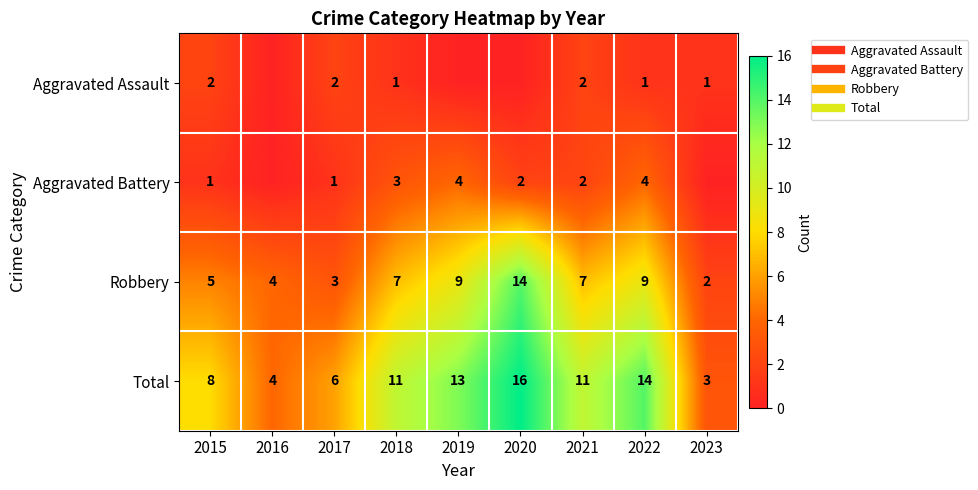

Rank the series at 2018 from highest to lowest value.

Total, Robbery, Aggravated Battery, Aggravated Assault